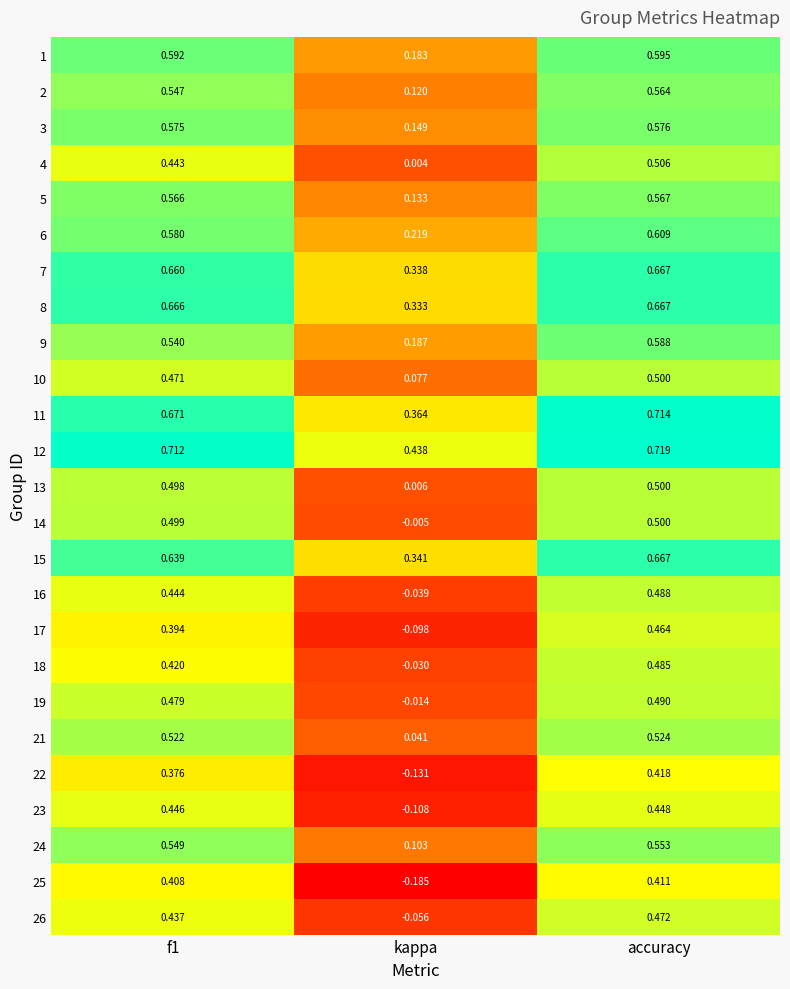

At which label is 24 closest to 0?

kappa